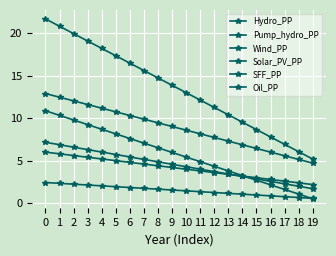

Count the number of data series in this chart.

6